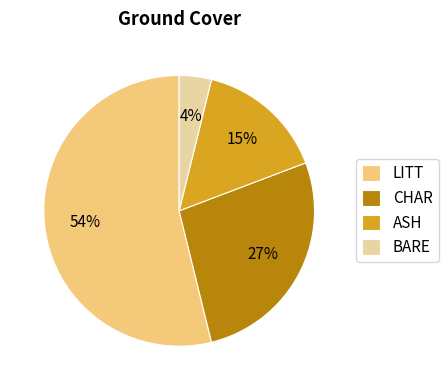

Do CHAR and BARE together represent more than half of the pie?

No